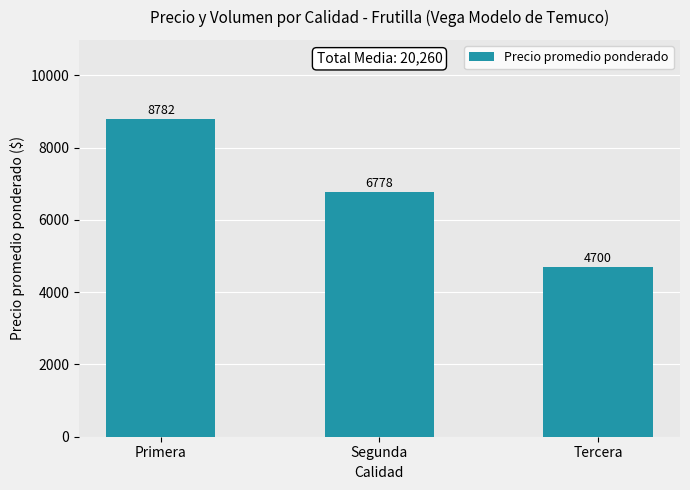

Reading right to left, extract all data points from this chart.

Tercera=4700	Segunda=6778	Primera=8782